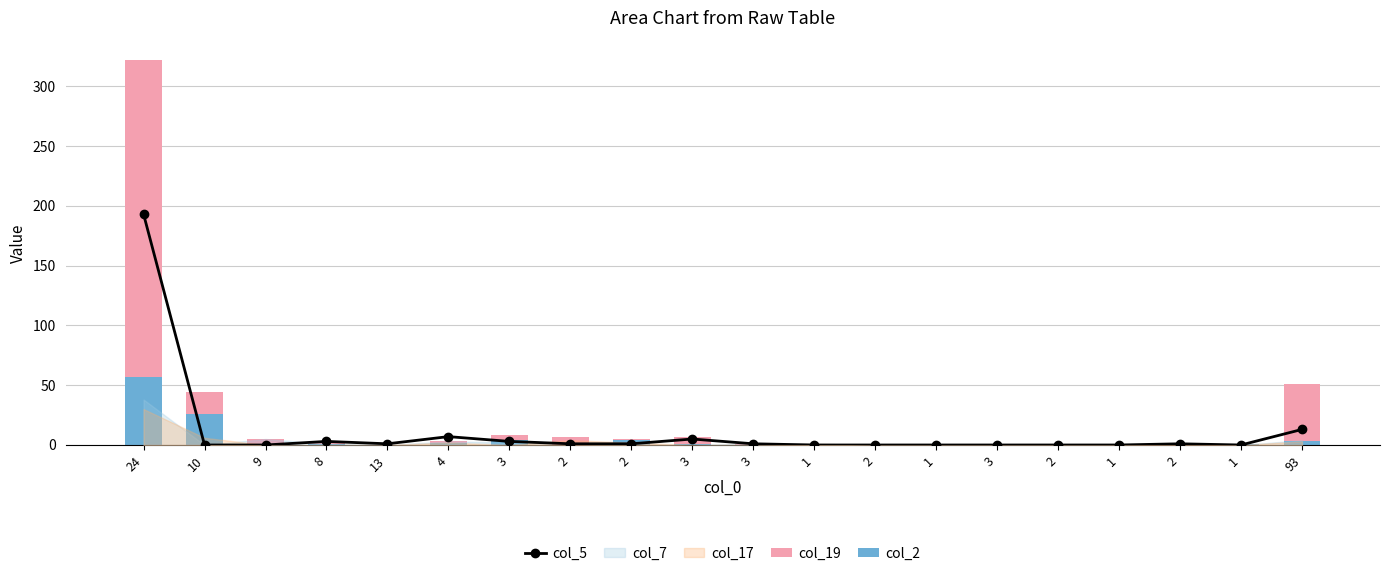

At how many categories does at least one series exceed 167?

1